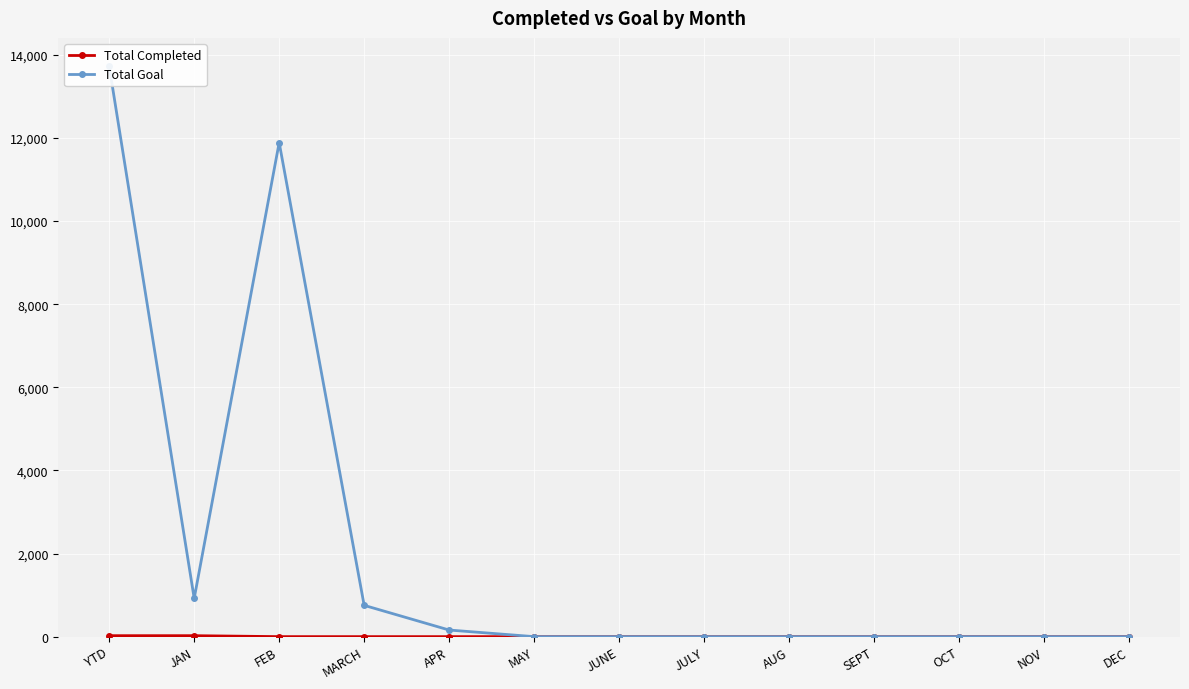

True or false: Total Completed has a value of -9 at APR.

False